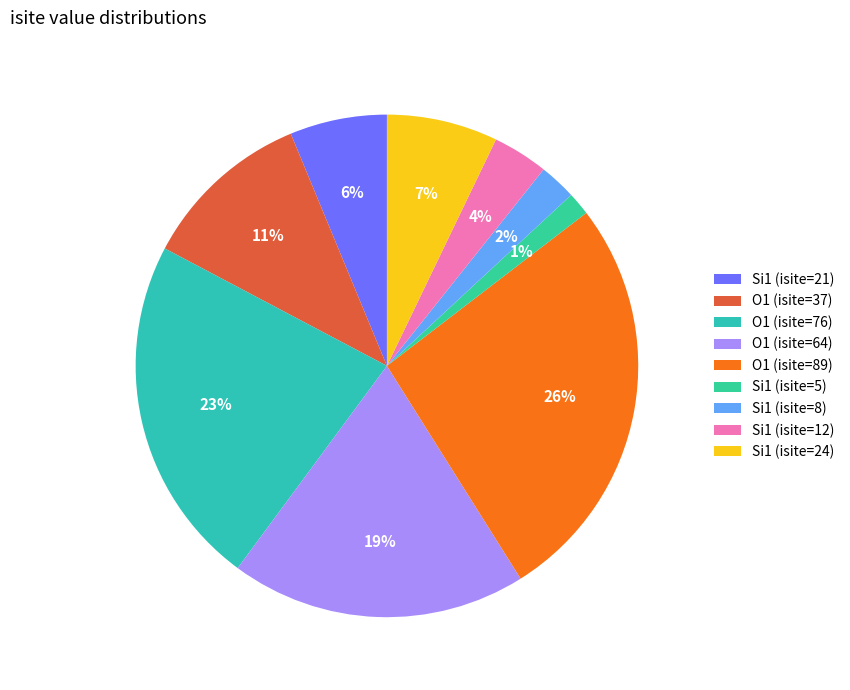

What is the change in value from Si1 (isite=21) to Si1 (isite=5)?

-16